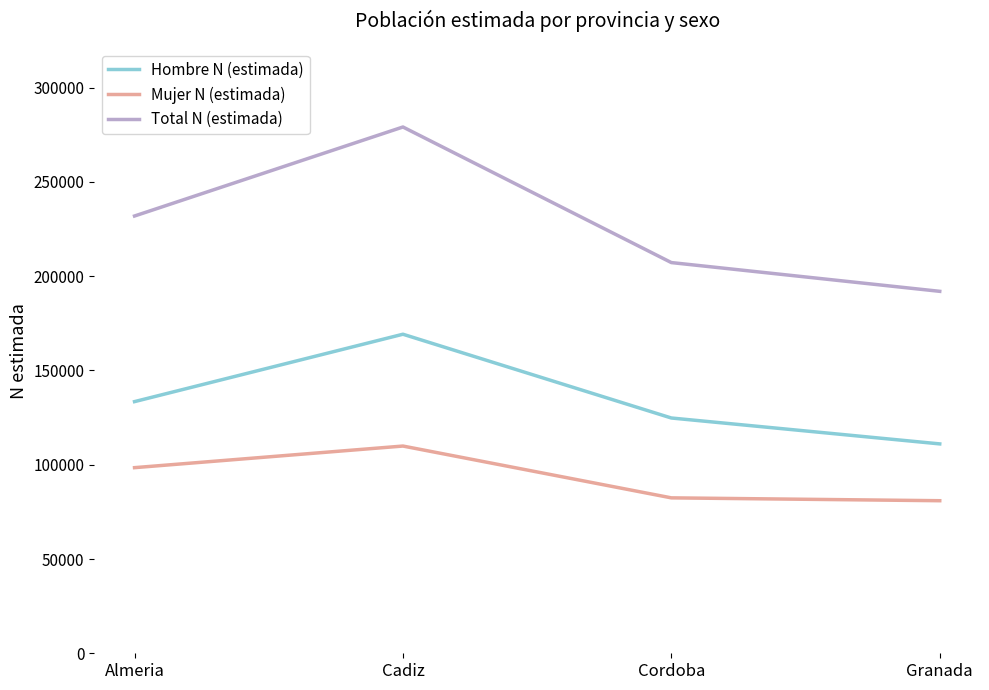

What position from the left is Cordoba?

3